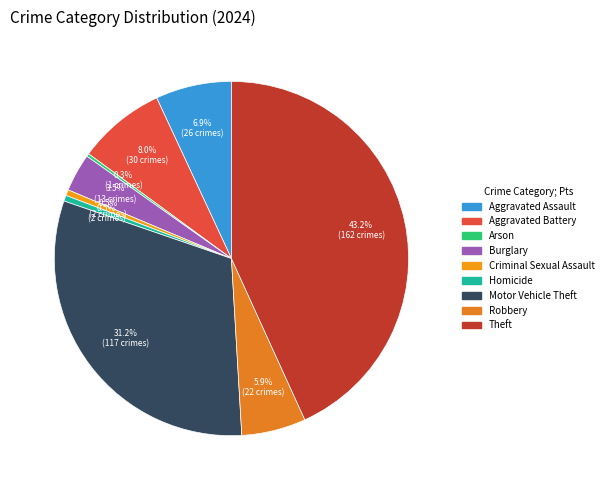

Is Burglary the majority of the pie?

No